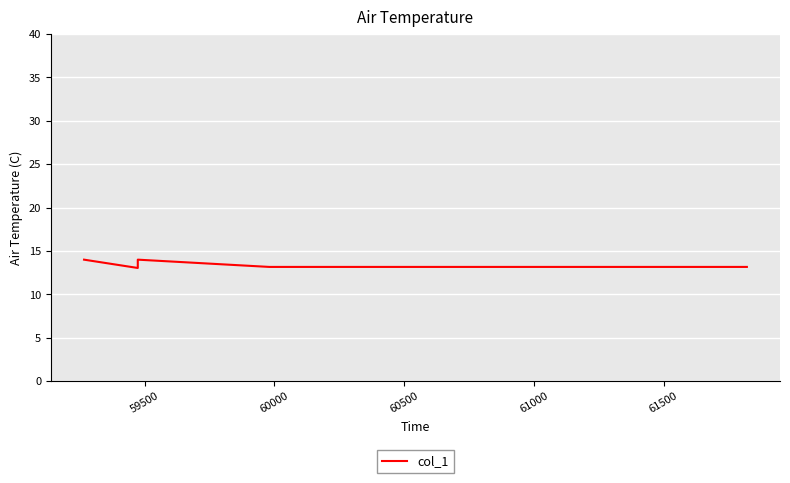

How many lines are shown in the chart?

1